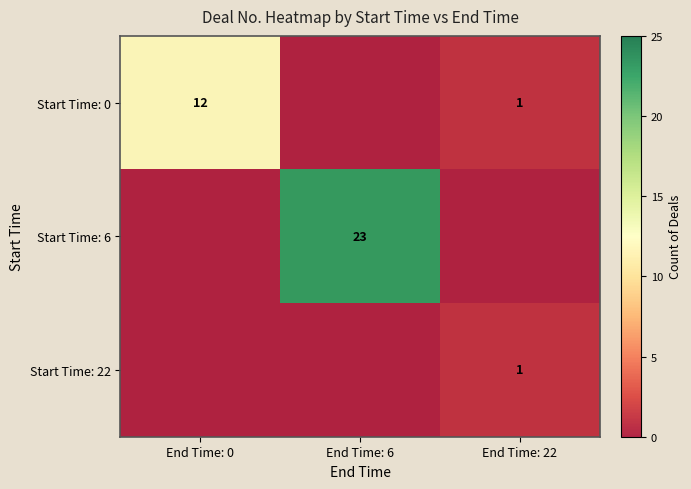

True or false: Start Time: 22 has a value of 1 at End Time: 22.

True